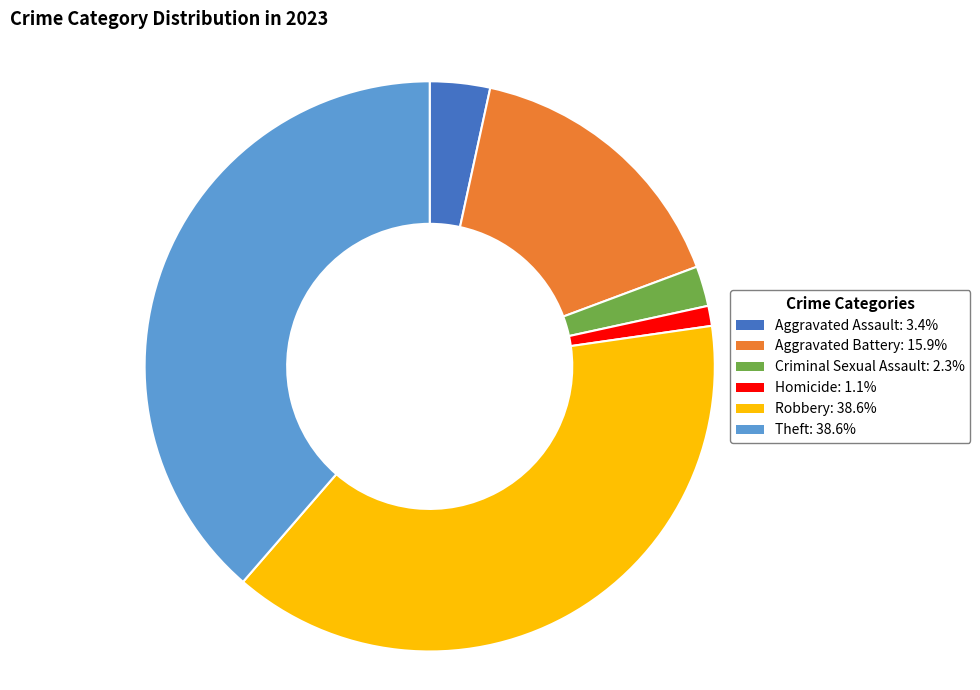

Is the sum of Robbery: 38.6% and Aggravated Assault: 3.4% greater than half?

No